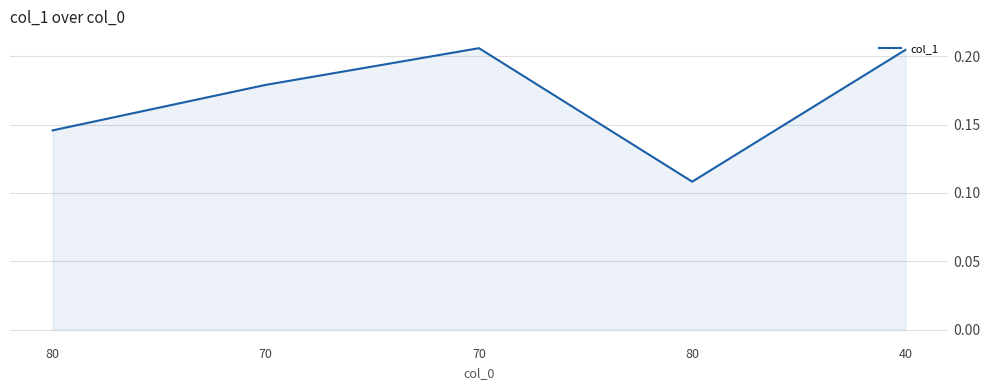

Is this an area chart (filled region under the line)?

Yes